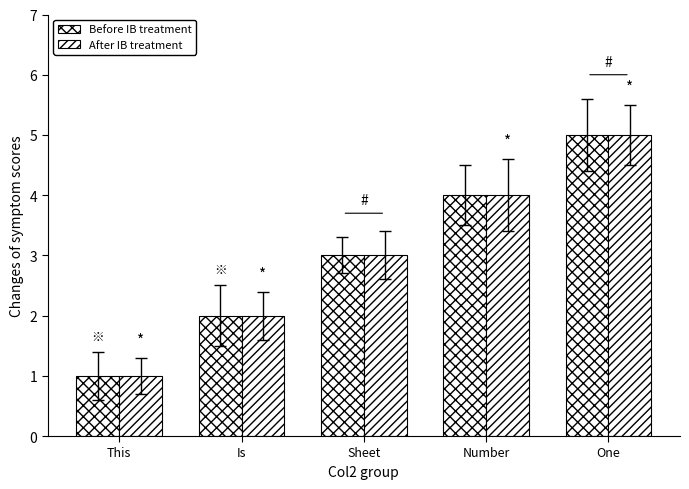

How many data points in Before IB treatment are less than 3?

2